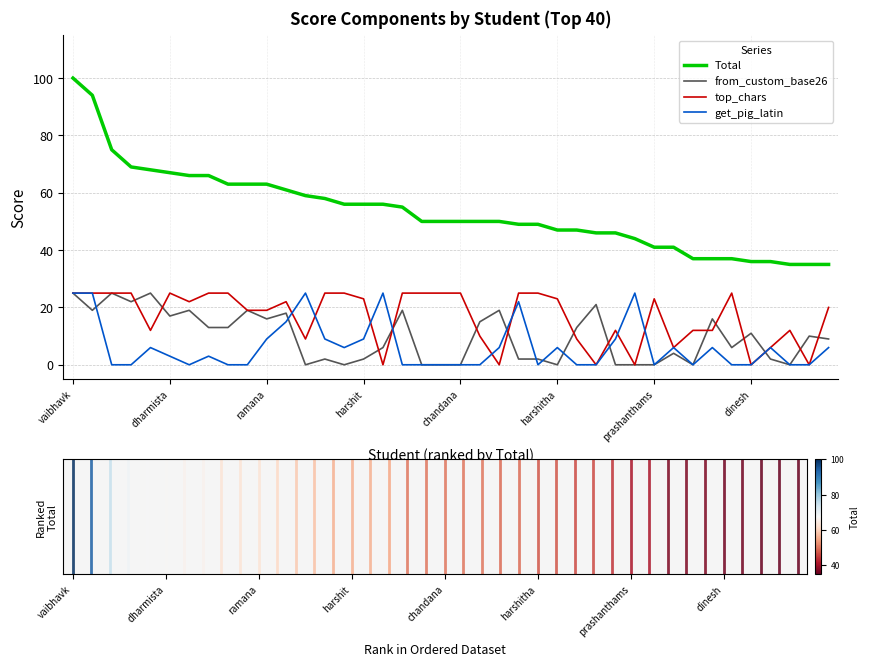

True or false: get_pig_latin and Total cross at least once.

False